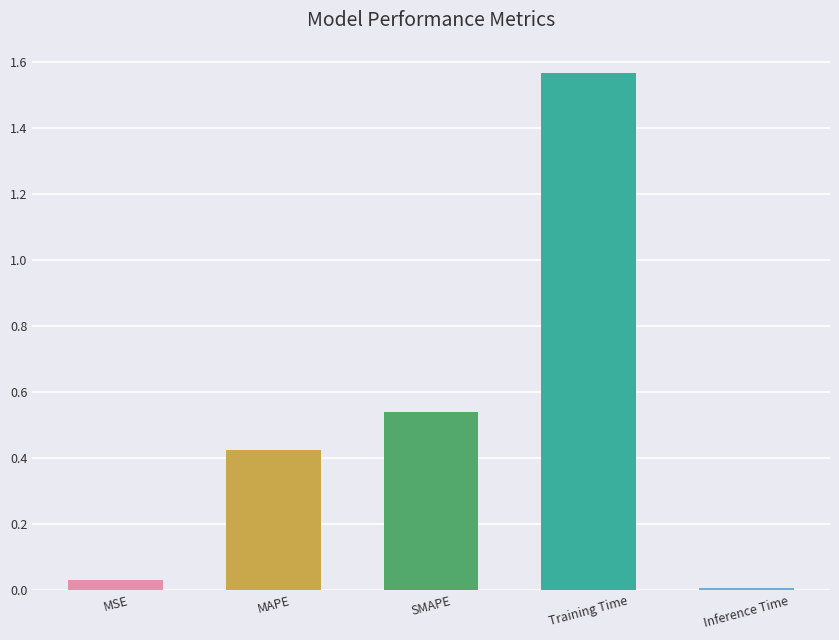

At which category does the chart reach its peak across all series?

Training Time